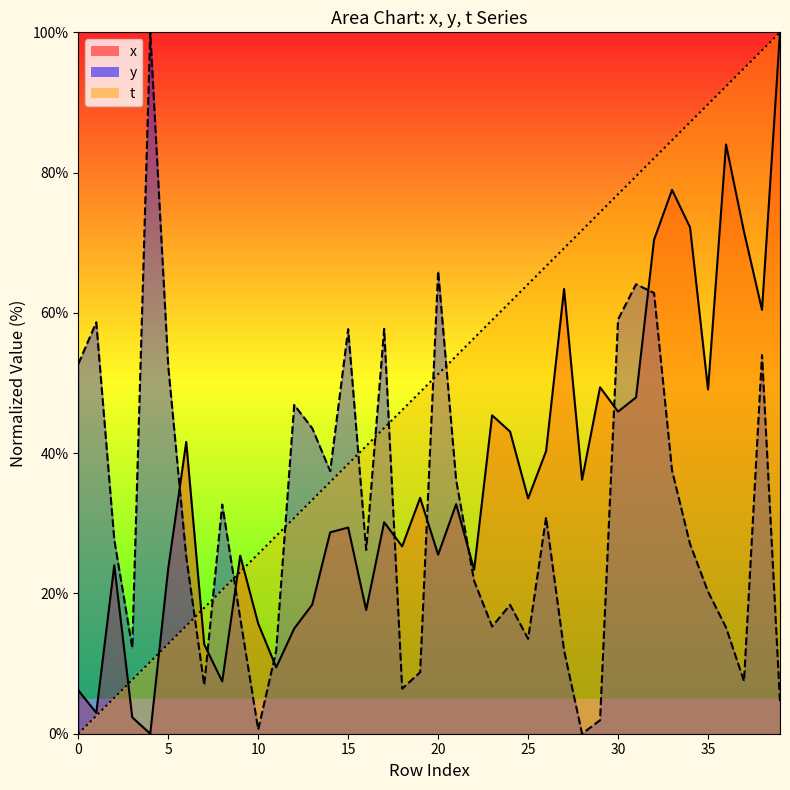

Where is x nearest to the value 50?

29